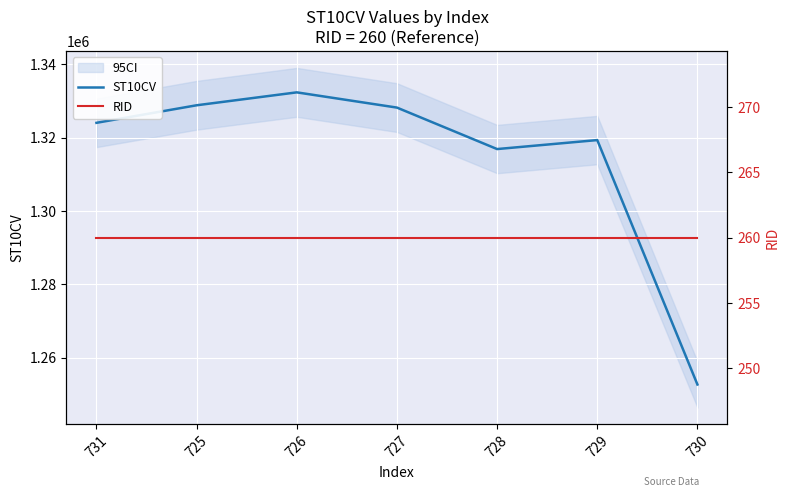

True or false: ST10CV has a value of 1319350 at 729.

True